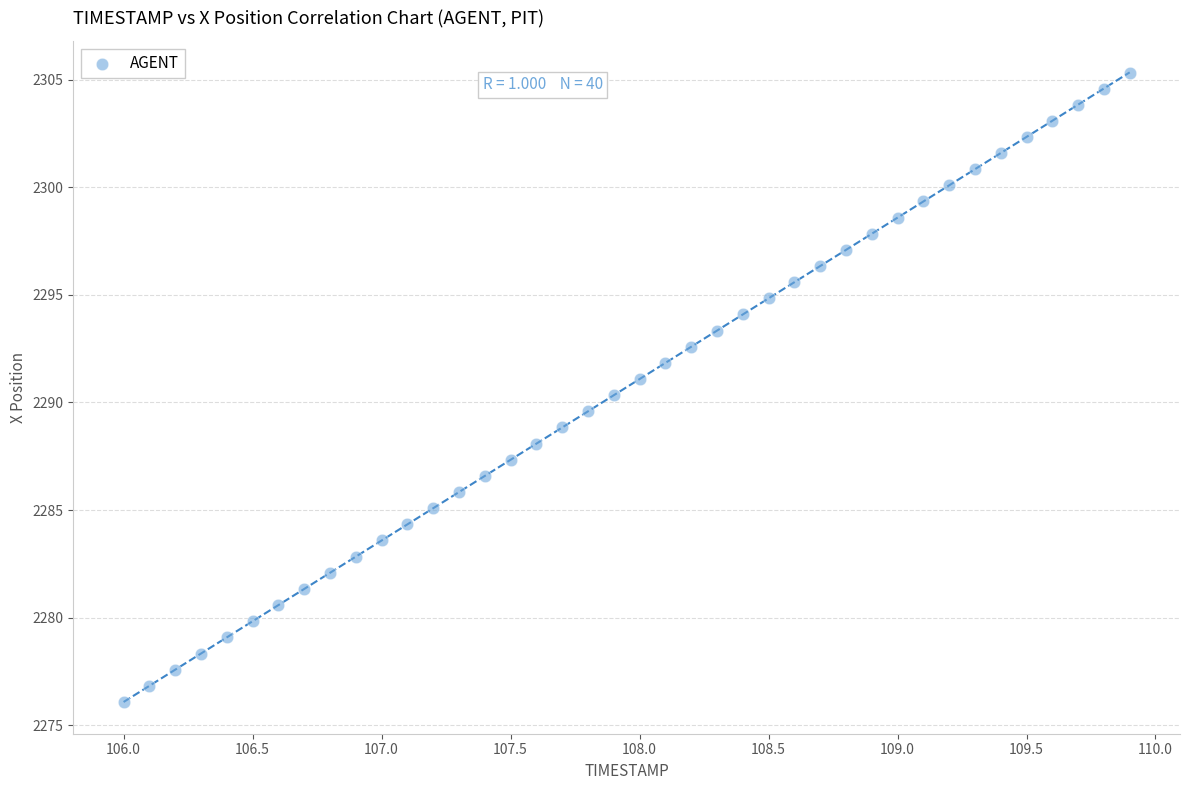

What is the range of X values (max minus min)?

3.9